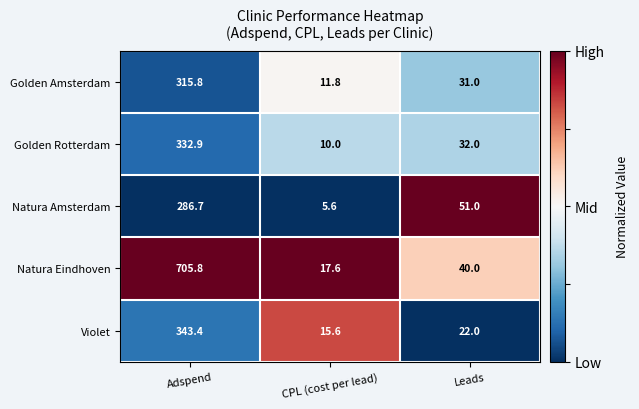

Rank the series by their maximum value, from highest to lowest.

Natura Eindhoven, Violet, Golden Rotterdam, Golden Amsterdam, Natura Amsterdam